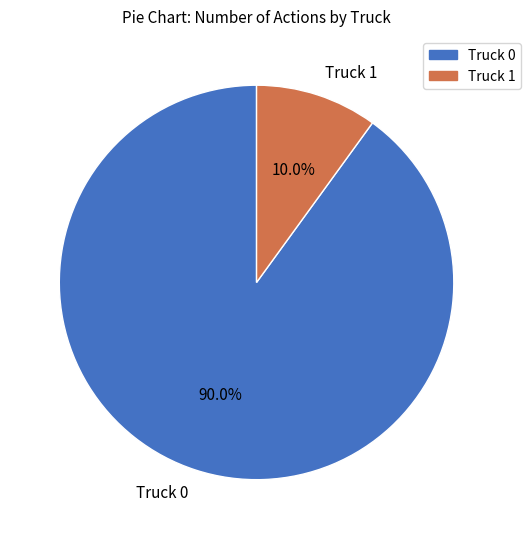

How much of the chart is everything except Truck 0?

10.0%